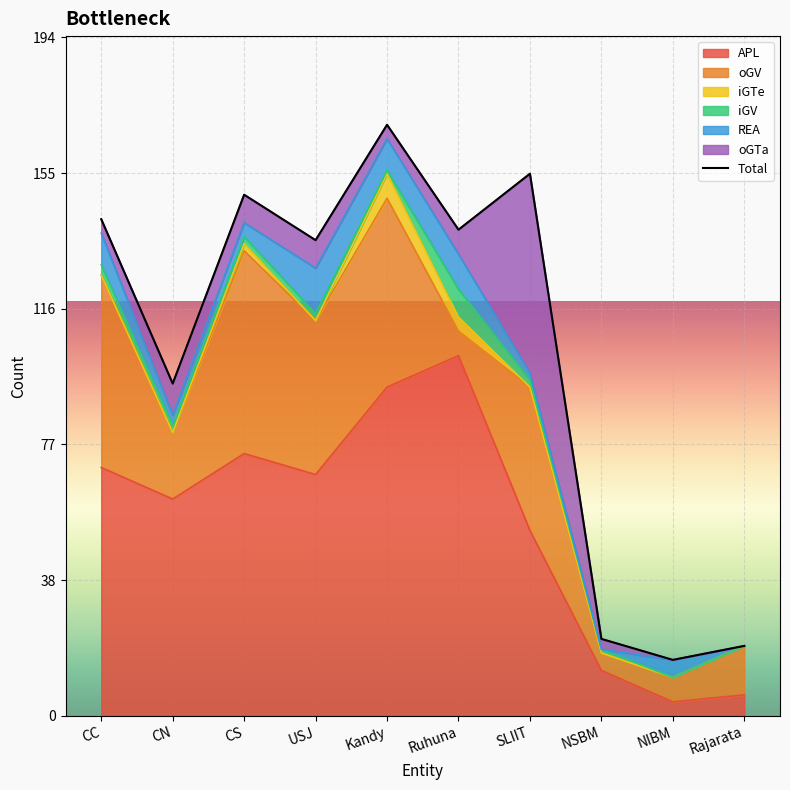

True or false: iGTe and APL cross at least once.

False